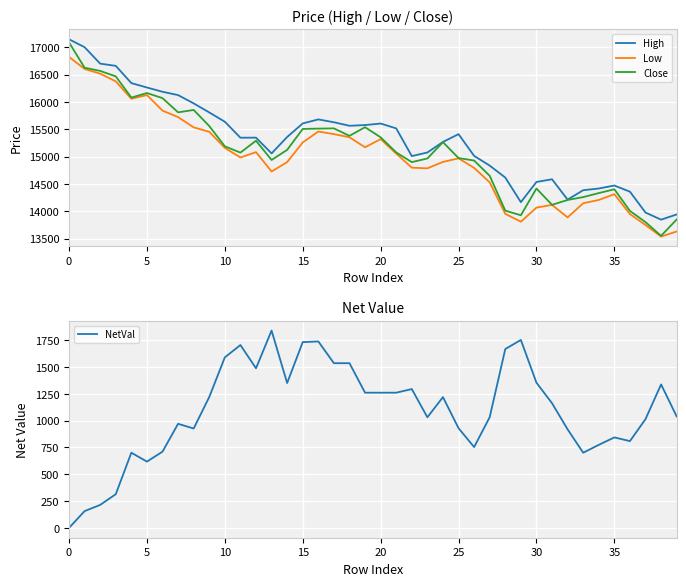

How many interior local peaks does the Close series have?

8